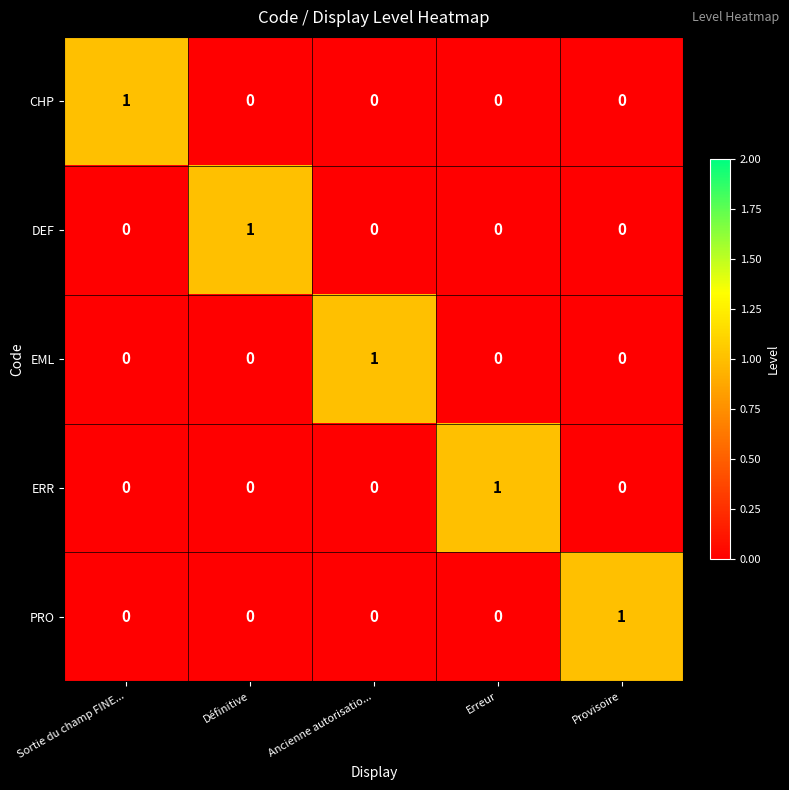

Reading left to right, list all the values displayed in this chart.

CHP: Sortie du champ FINE...=1	Définitive=0	Ancienne autorisatio...=0	Erreur=0	Provisoire=0
DEF: Sortie du champ FINE...=0	Définitive=1	Ancienne autorisatio...=0	Erreur=0	Provisoire=0
EML: Sortie du champ FINE...=0	Définitive=0	Ancienne autorisatio...=1	Erreur=0	Provisoire=0
ERR: Sortie du champ FINE...=0	Définitive=0	Ancienne autorisatio...=0	Erreur=1	Provisoire=0
PRO: Sortie du champ FINE...=0	Définitive=0	Ancienne autorisatio...=0	Erreur=0	Provisoire=1